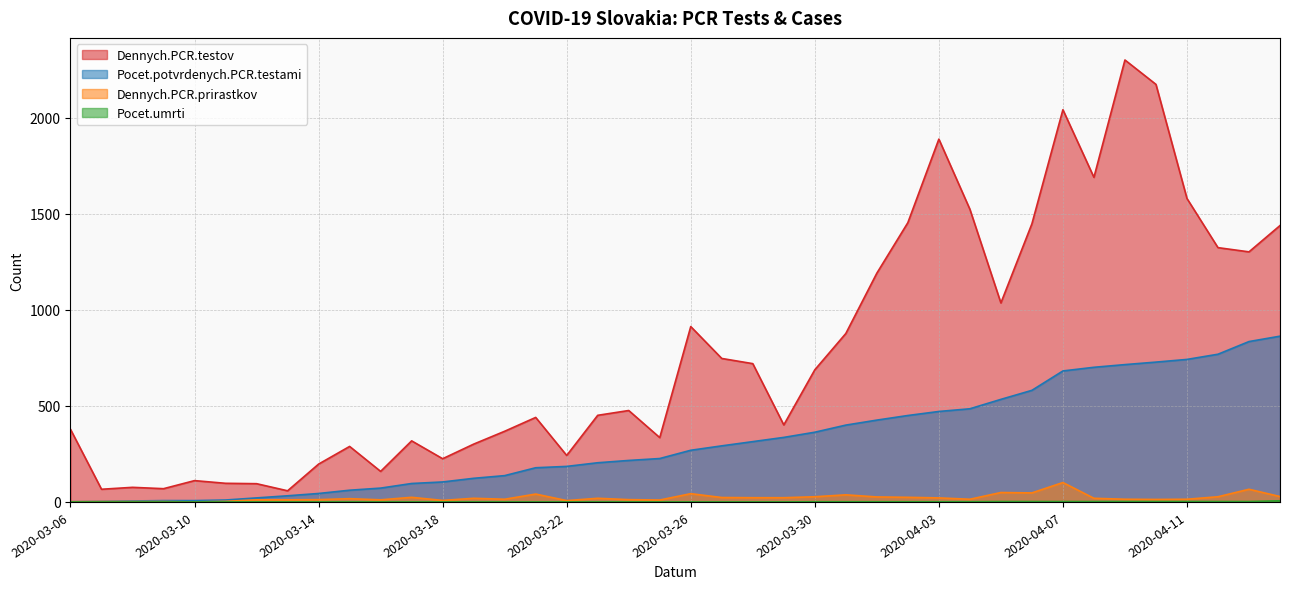

Between 2020-03-13 and 2020-03-08, which is larger?

2020-03-08